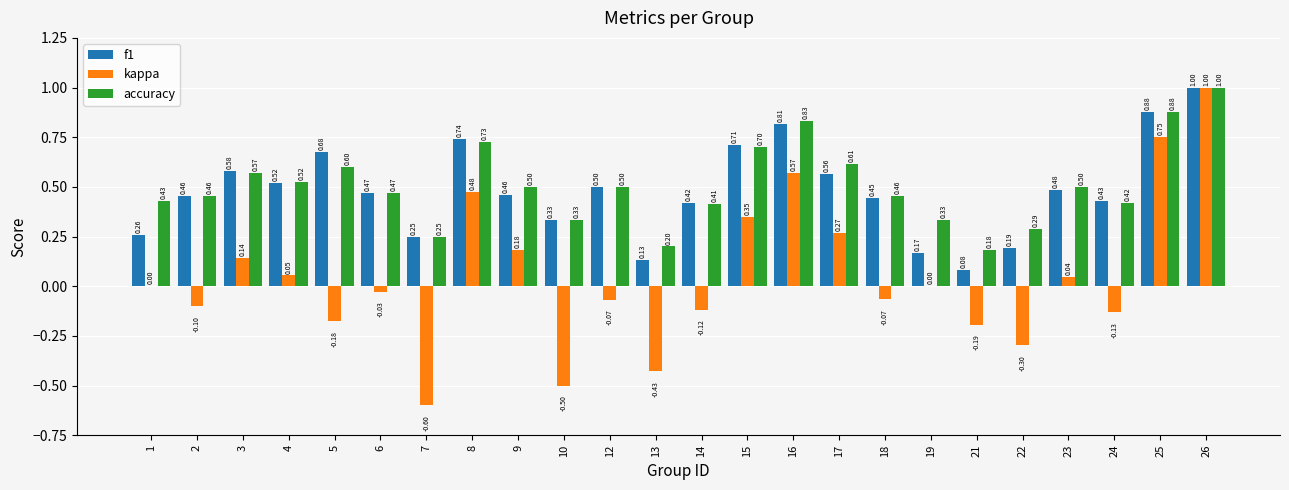

Which series changed the most between 7 and 25?

kappa